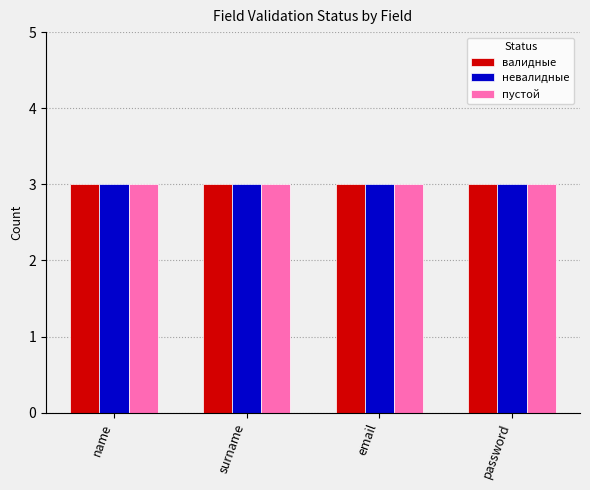

The value of пустой at 9 is 0. True or false?

False